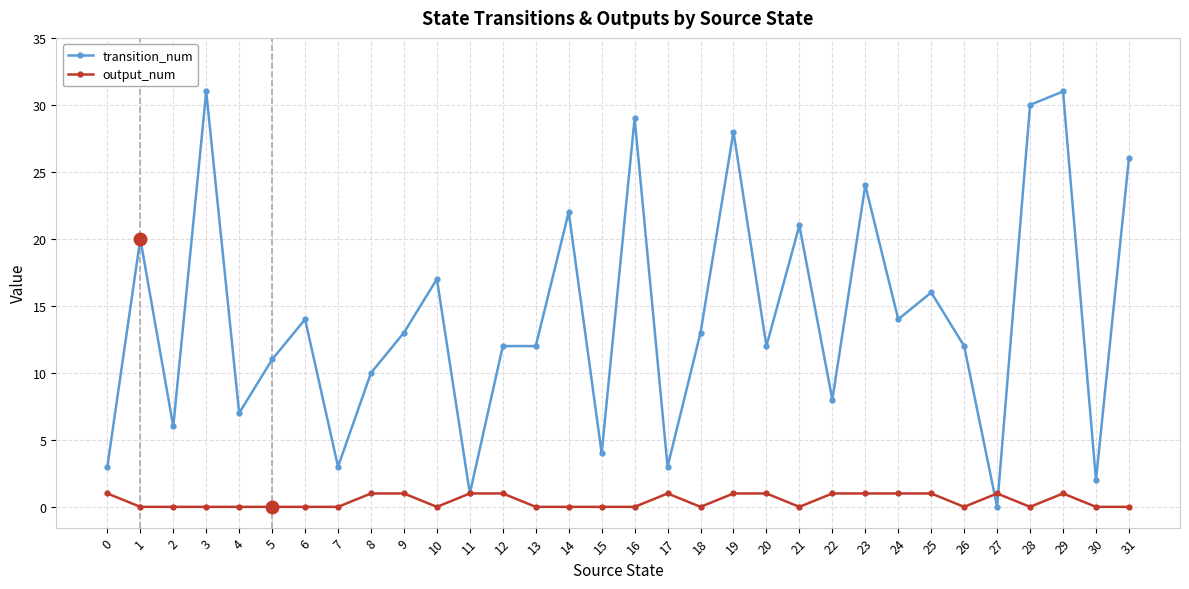

What is the difference between the maximum and minimum values in the transition_num series?

31